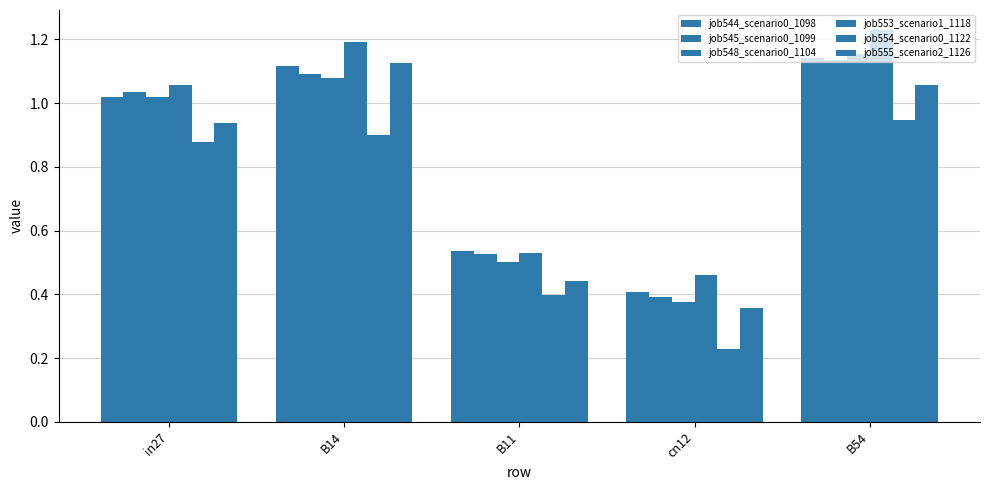

Where does the job548_scenario0_1104 series first go above 1?

in27